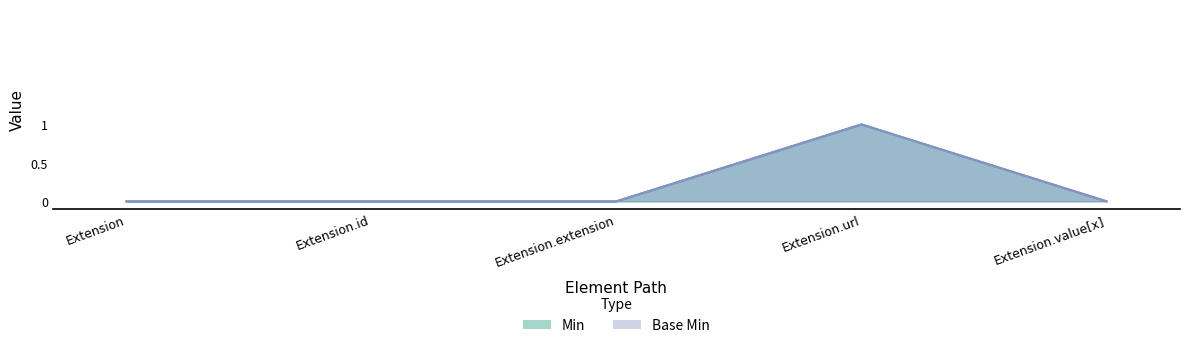

In Base Min, how many points are higher than both neighbors (excluding endpoints)?

1